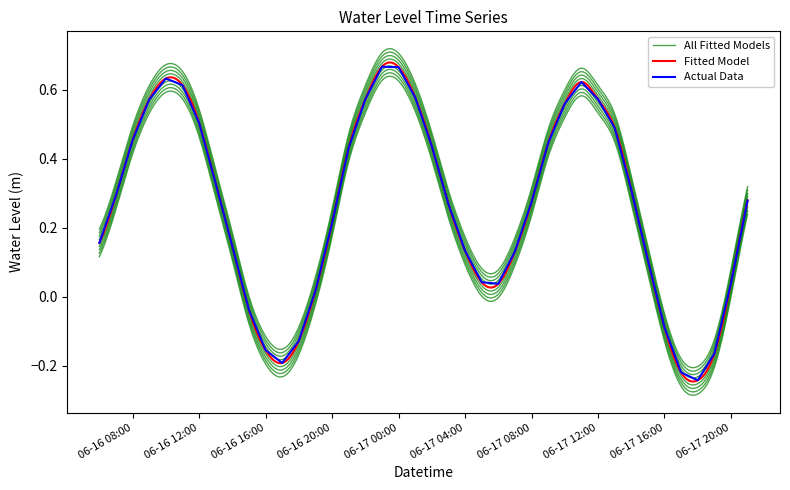

What is the average value?

0.3